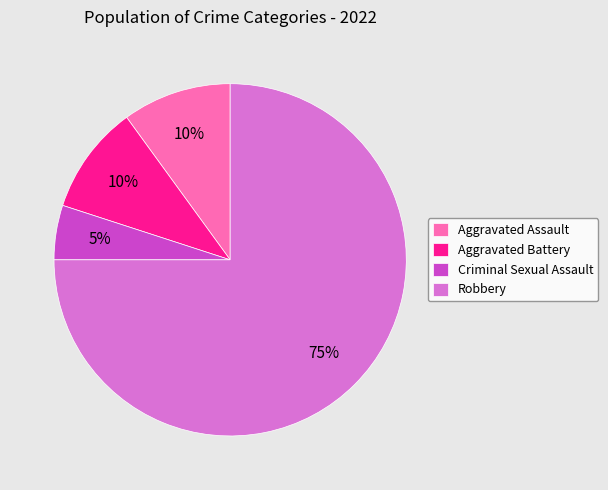

What percentage is the Robbery slice, to the nearest percent?

75%